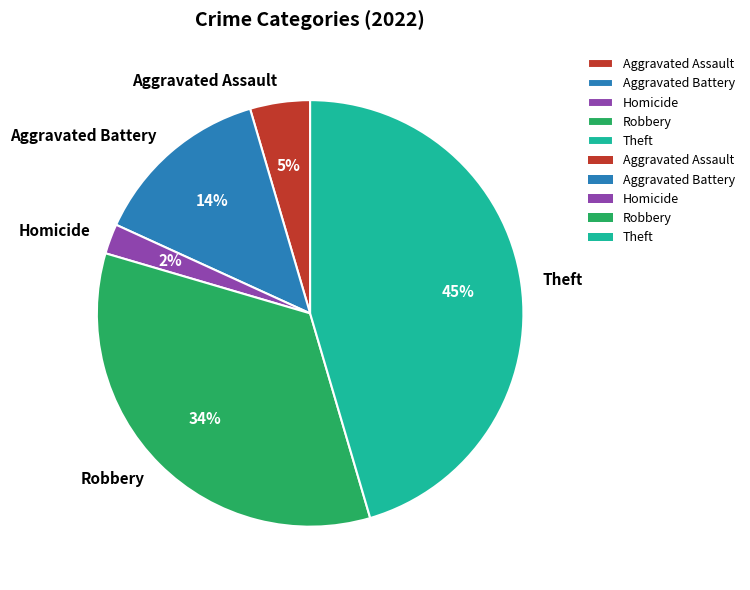

Does any single category account for the majority?

No